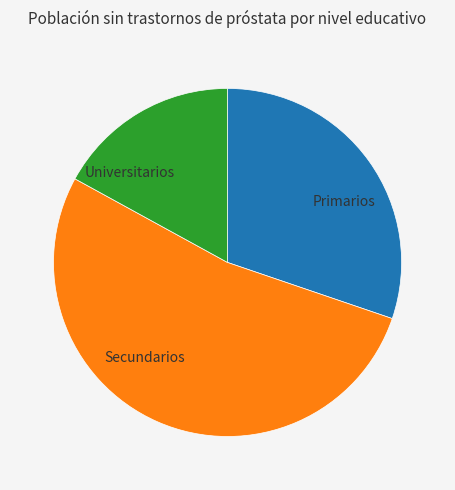

Does Secundarios represent more than half of the total?

Yes